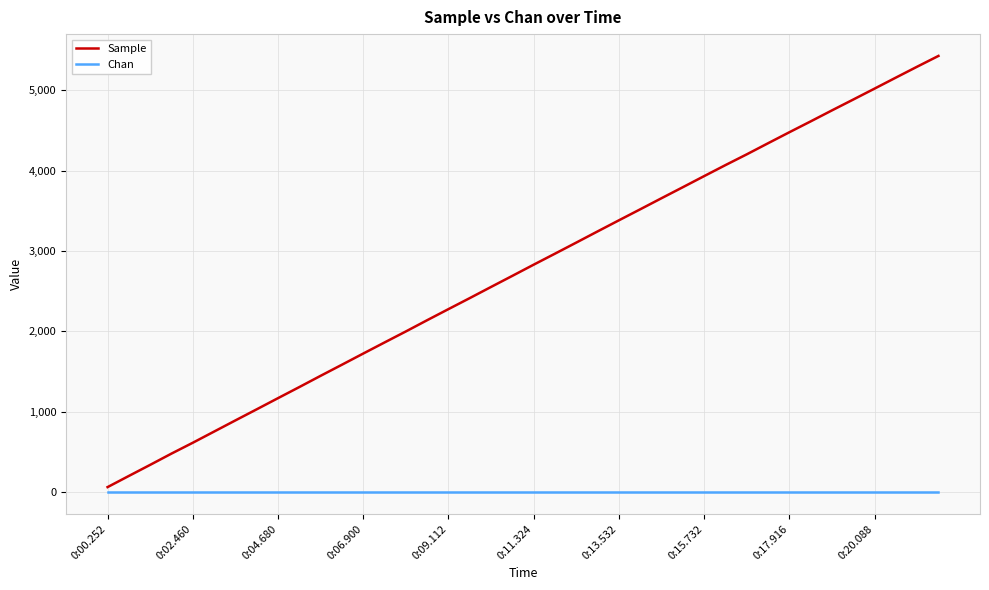

Reading right to left, extract all data points from this chart.

Sample: 5429	5295	5159	5022	4886	4751	4614	4479	4342	4204	4070	3933	3795	3658	3520	3383	3245	3106	2968	2831	2692	2554	2415	2278	2140	2000	1863	1725	1586	1448	1308	1170	1031	893	754	615	480	340	202	63
Chan: 0	0	0	0	0	0	0	0	0	0	0	0	0	0	0	0	0	0	0	0	0	0	0	0	0	0	0	0	0	0	0	0	0	0	0	0	0	0	0	0